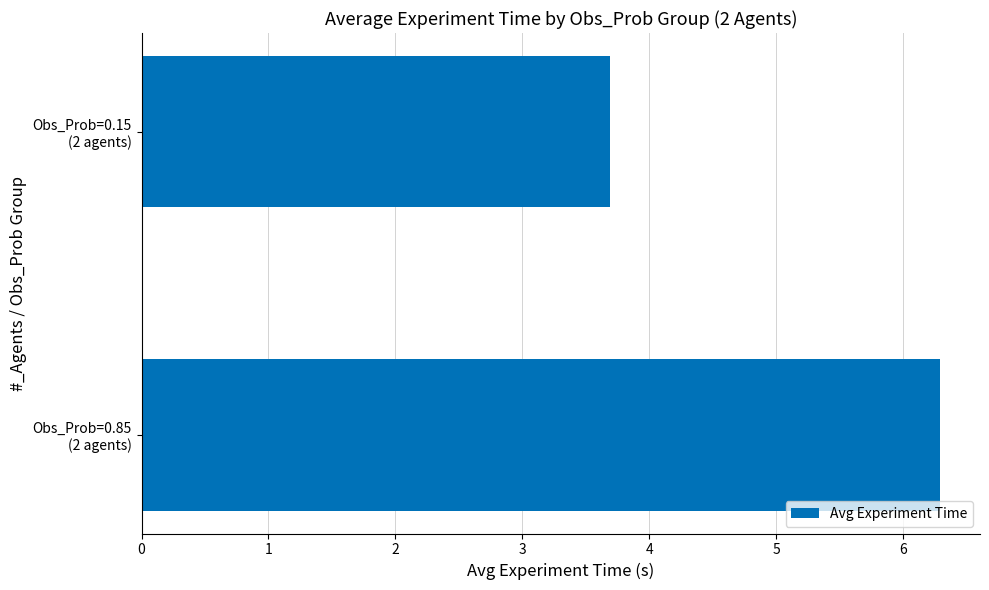

Which category has the lowest value across all series?

Obs_Prob=0.15
(2 agents)